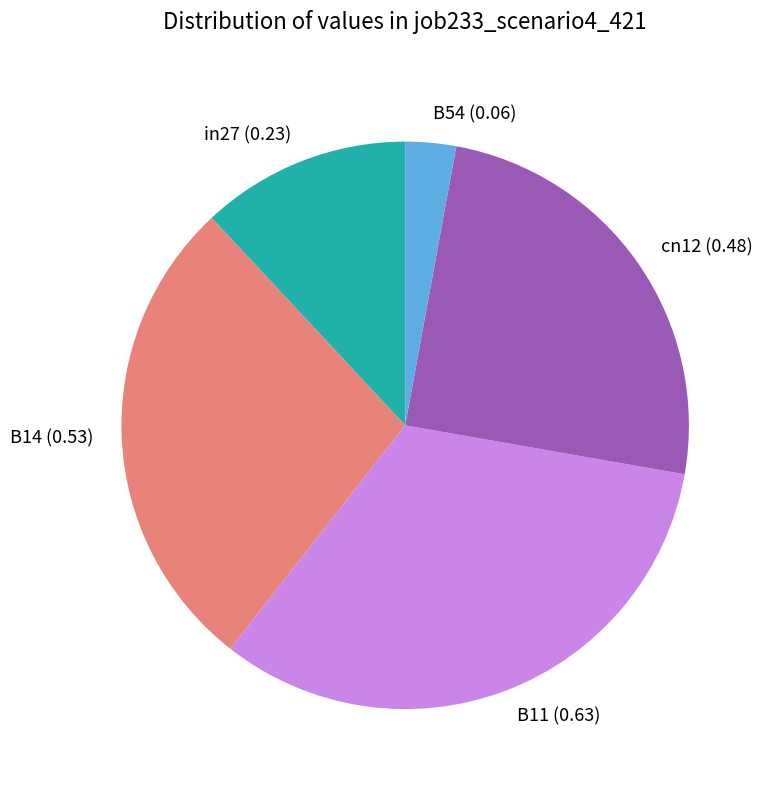

The in27 slice represents 12% of the pie. True or false?

True